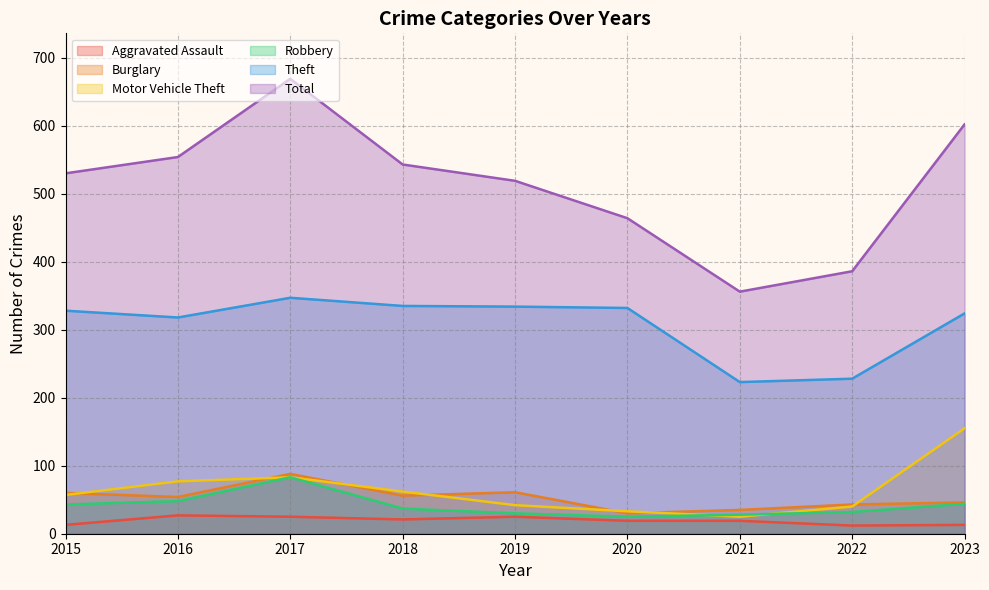

How many values in the Robbery series exceed 37?

4